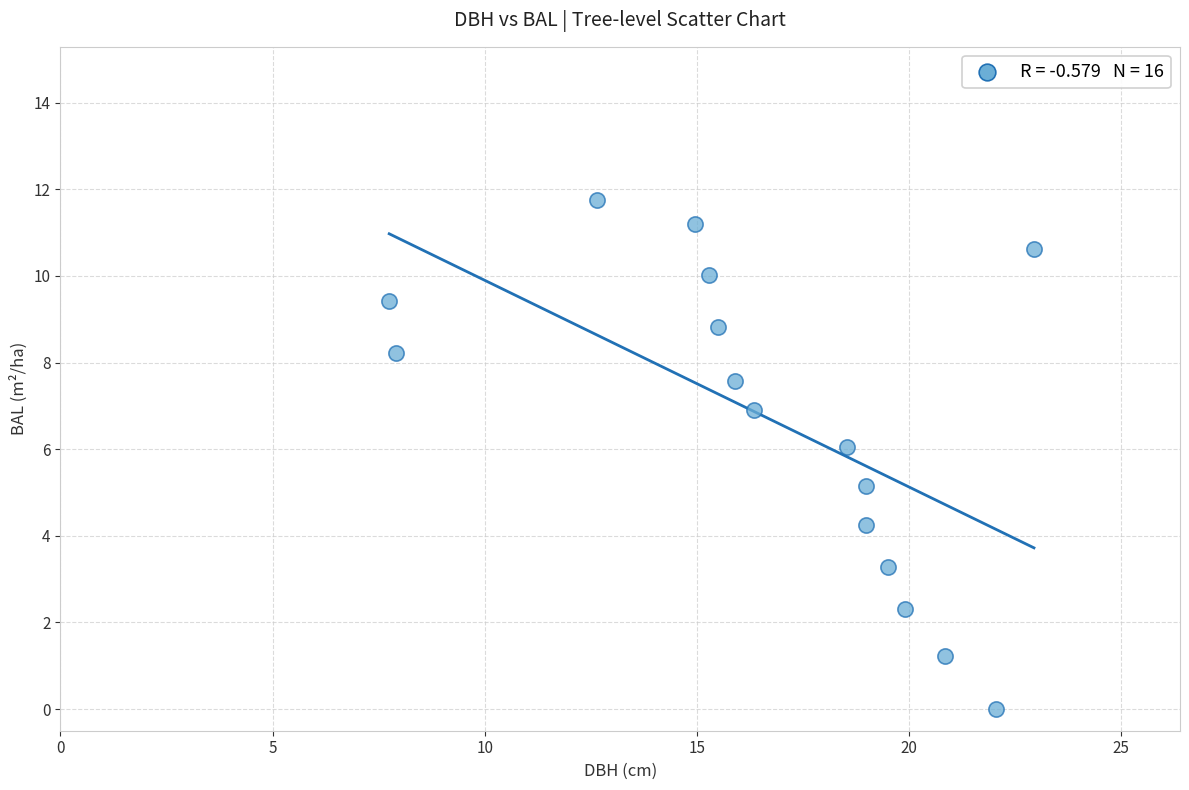

What is the range of Y values (max minus min)?

11.8